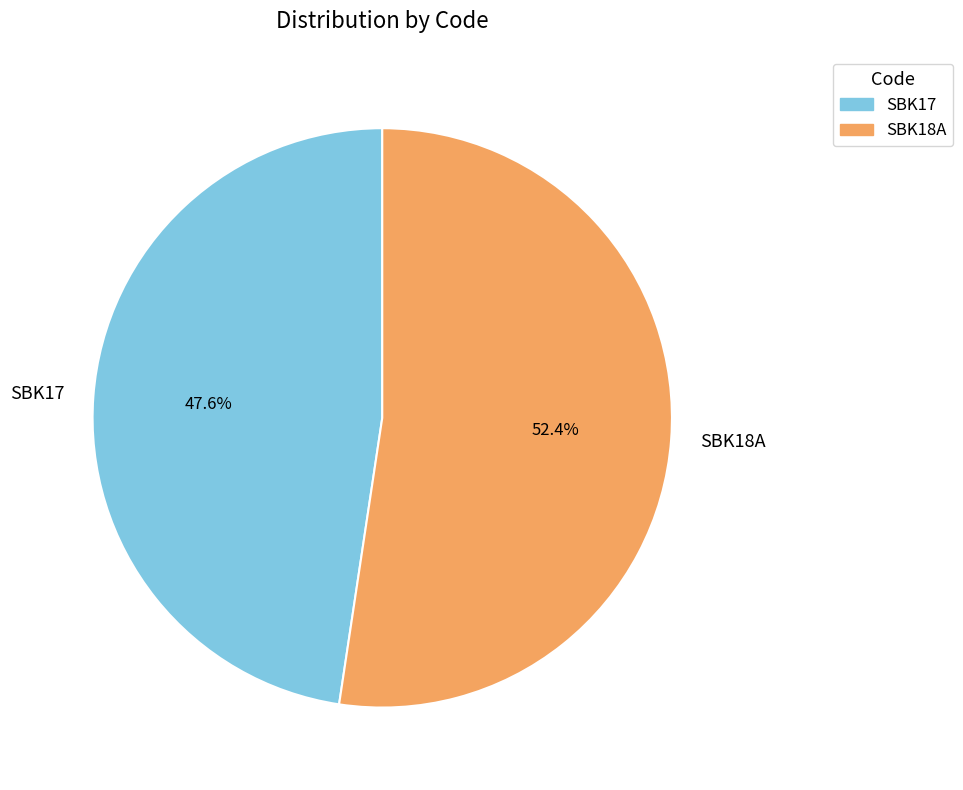

Is the sum of SBK18A and SBK17 greater than half?

Yes